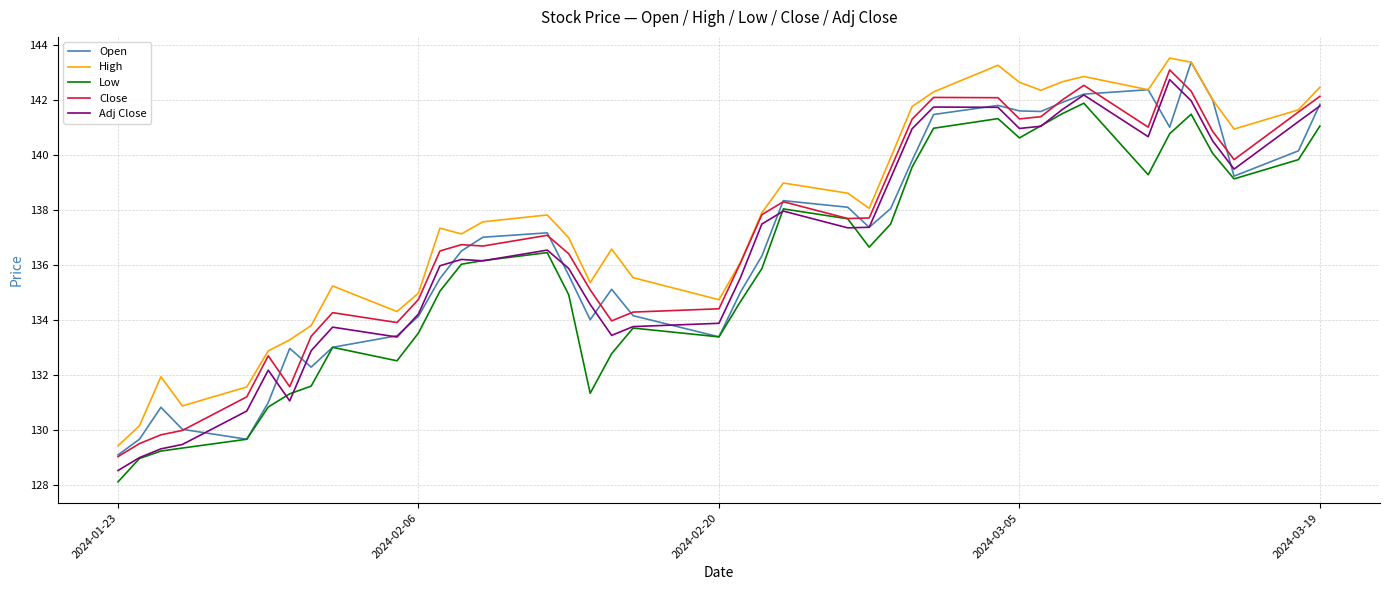

What is the difference between the maximum and minimum values in the High series?

14.1